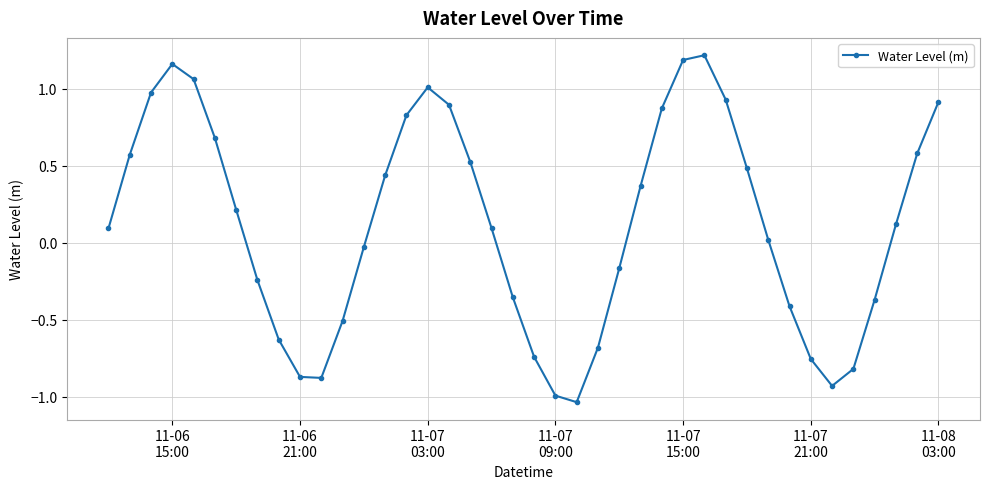

True or false: there are more than 1 points higher than both neighbors.

True